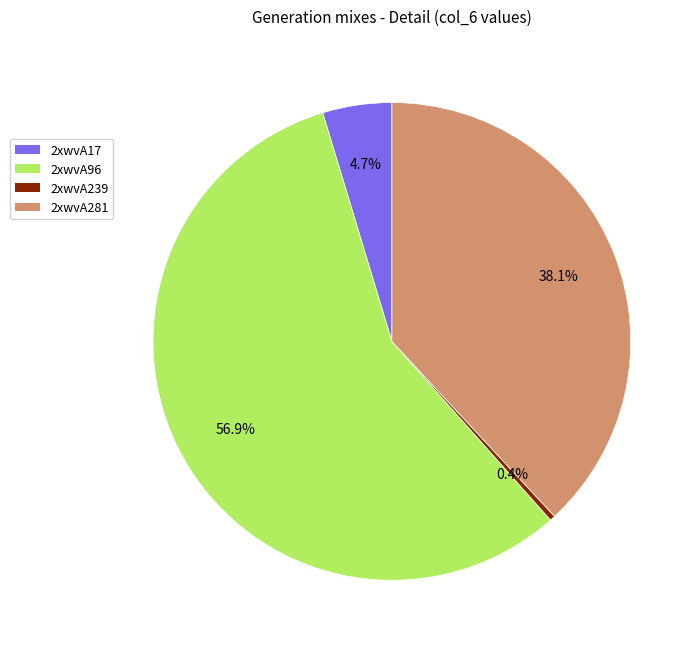

To the nearest percent, what is the average slice percentage?

25%